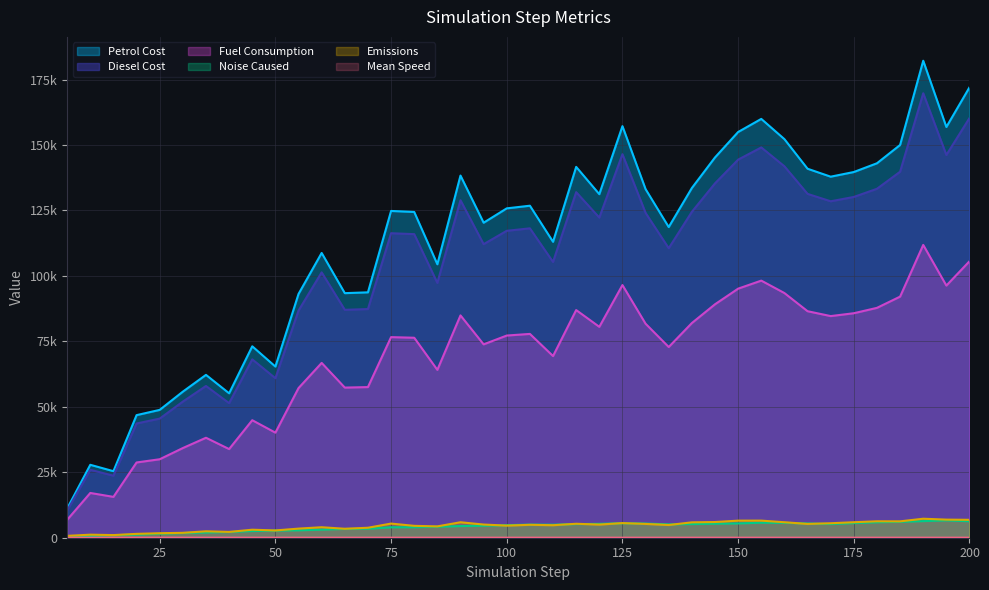

What is the average value of the system_total_emissions series?

4497.1